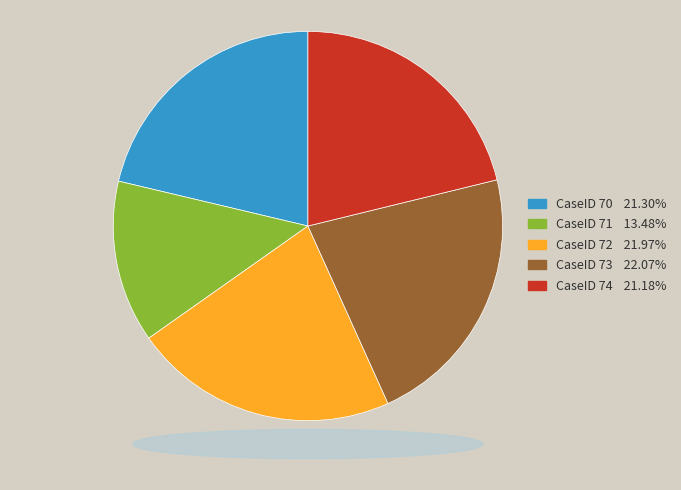

Count the number of slices in the pie.

5